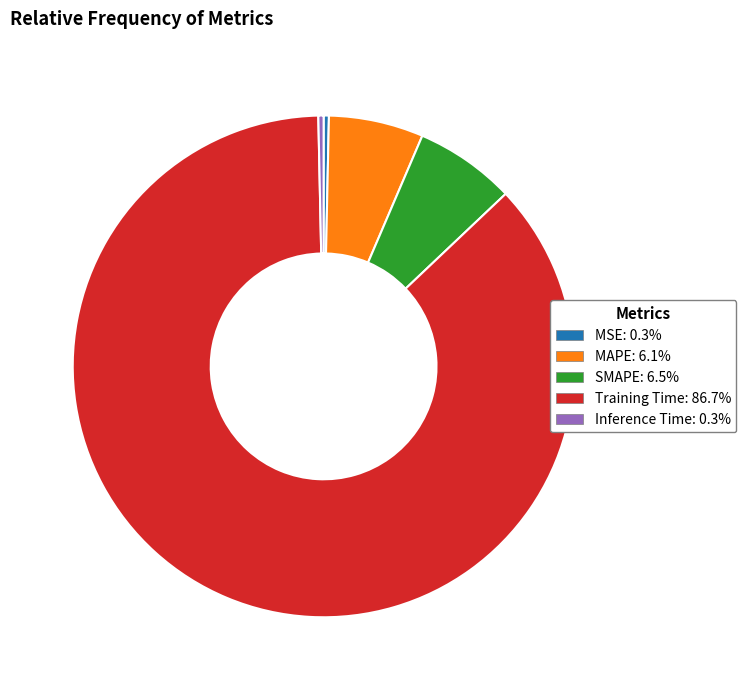

True or false: MSE accounts for 0% of the total.

True